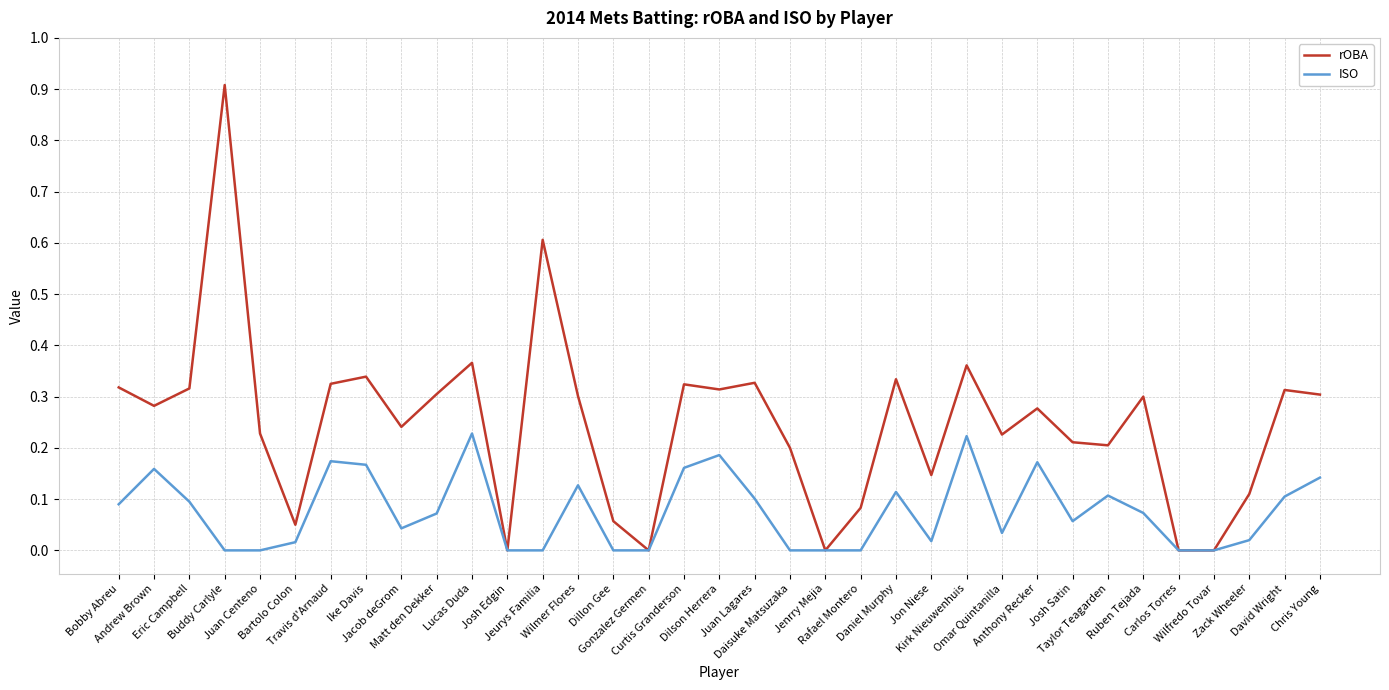

Which series has the largest total across all categories?

rOBA